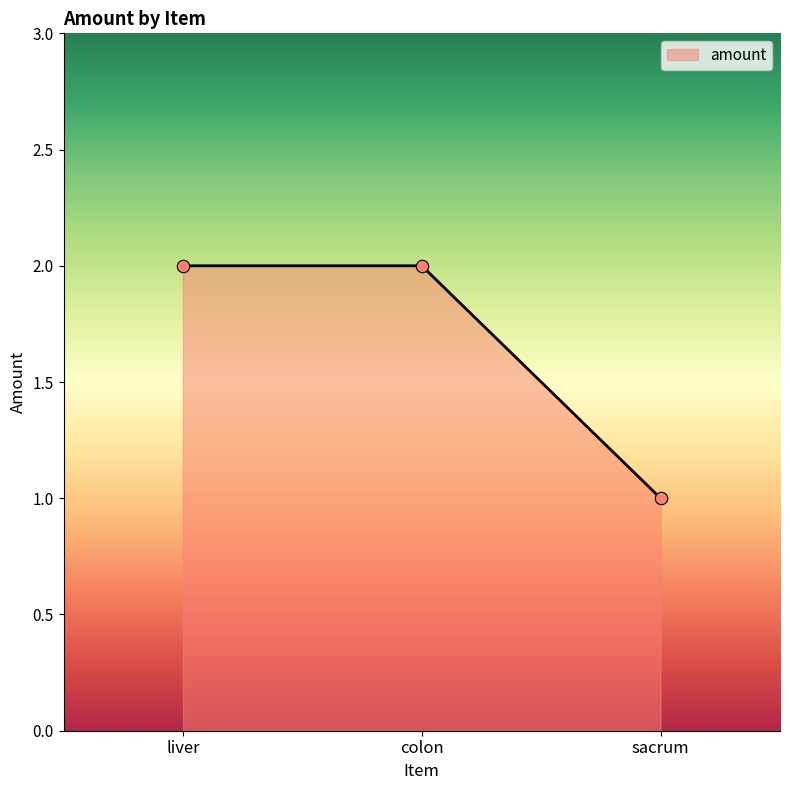

Approximately how many times larger is the value at colon compared to sacrum?

2.0